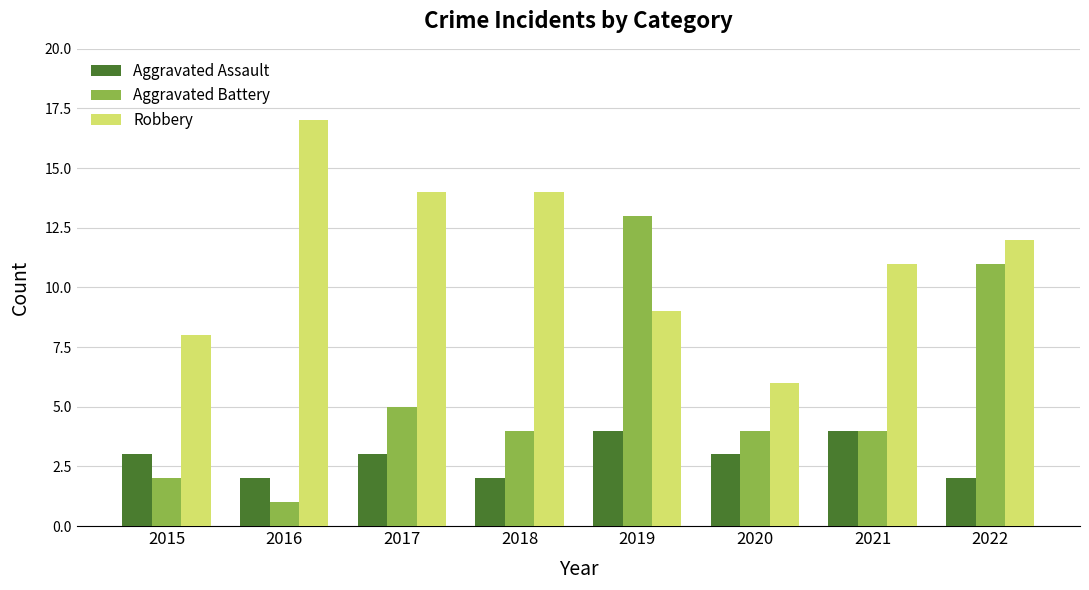

Which series has the largest range (max minus min)?

Aggravated Battery